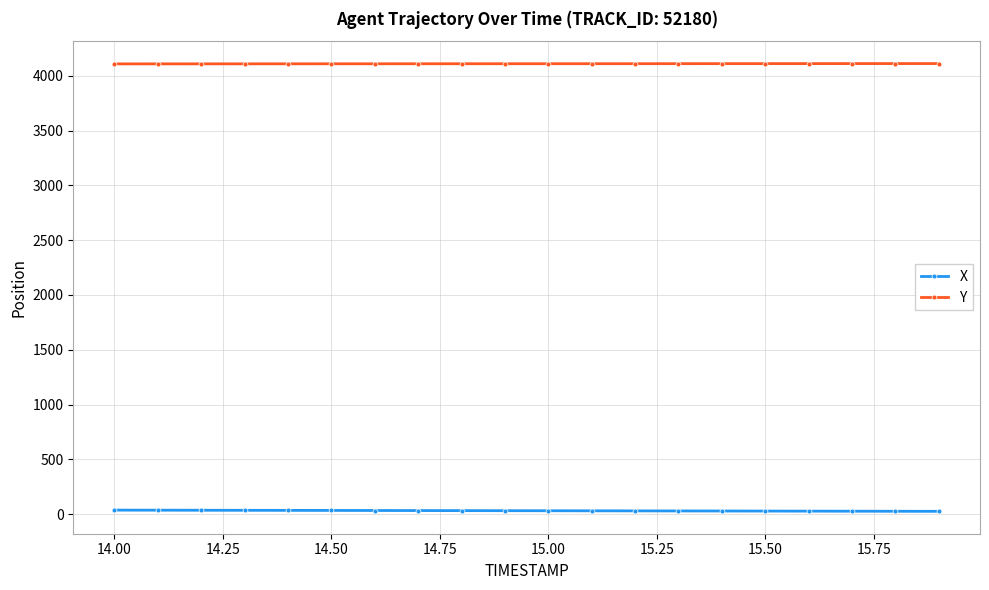

How many data points in Y are above 4109?

11